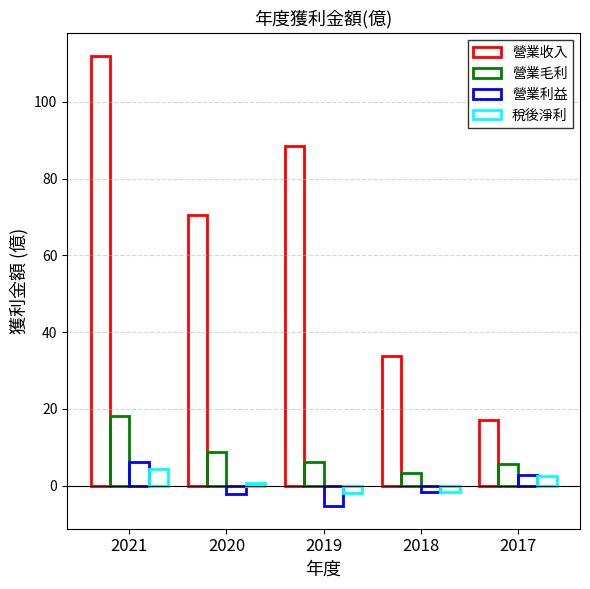

How many bars are there in each group?

4